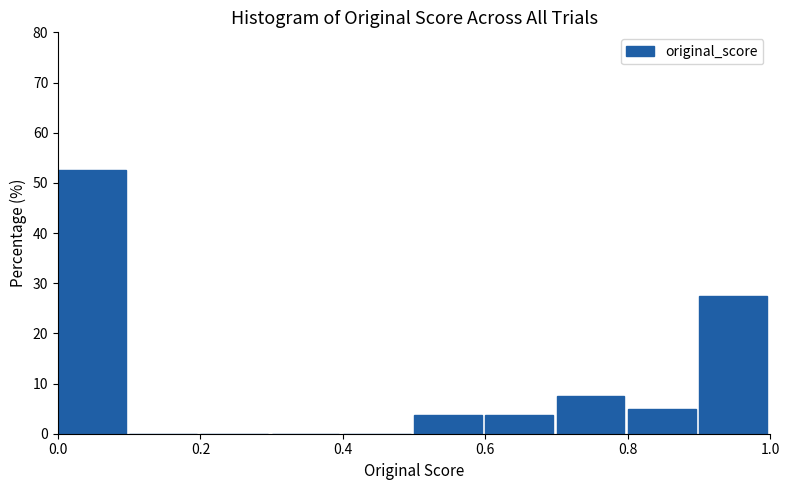

What is the height of the bar covering 0.8 to 0.9 on the x-axis? The values are not printed on the chart, so give them approximately, as read against the axis.

5